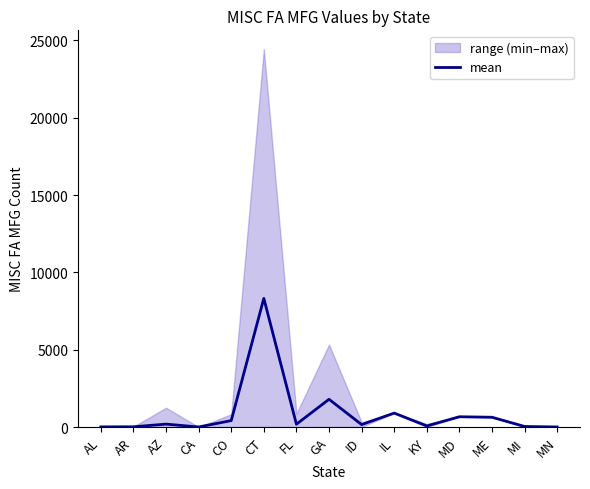

List the labels in order of value, smallest first.

CA, MN, AL, AR, MI, KY, ID, FL, AZ, CO, ME, MD, IL, GA, CT